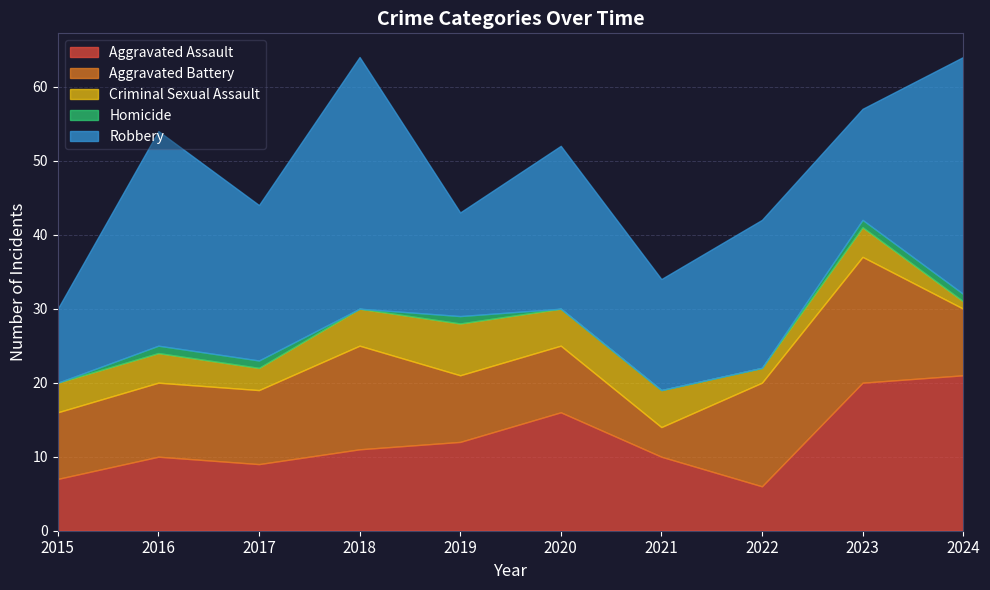

Which series has the largest total across all categories?

Robbery